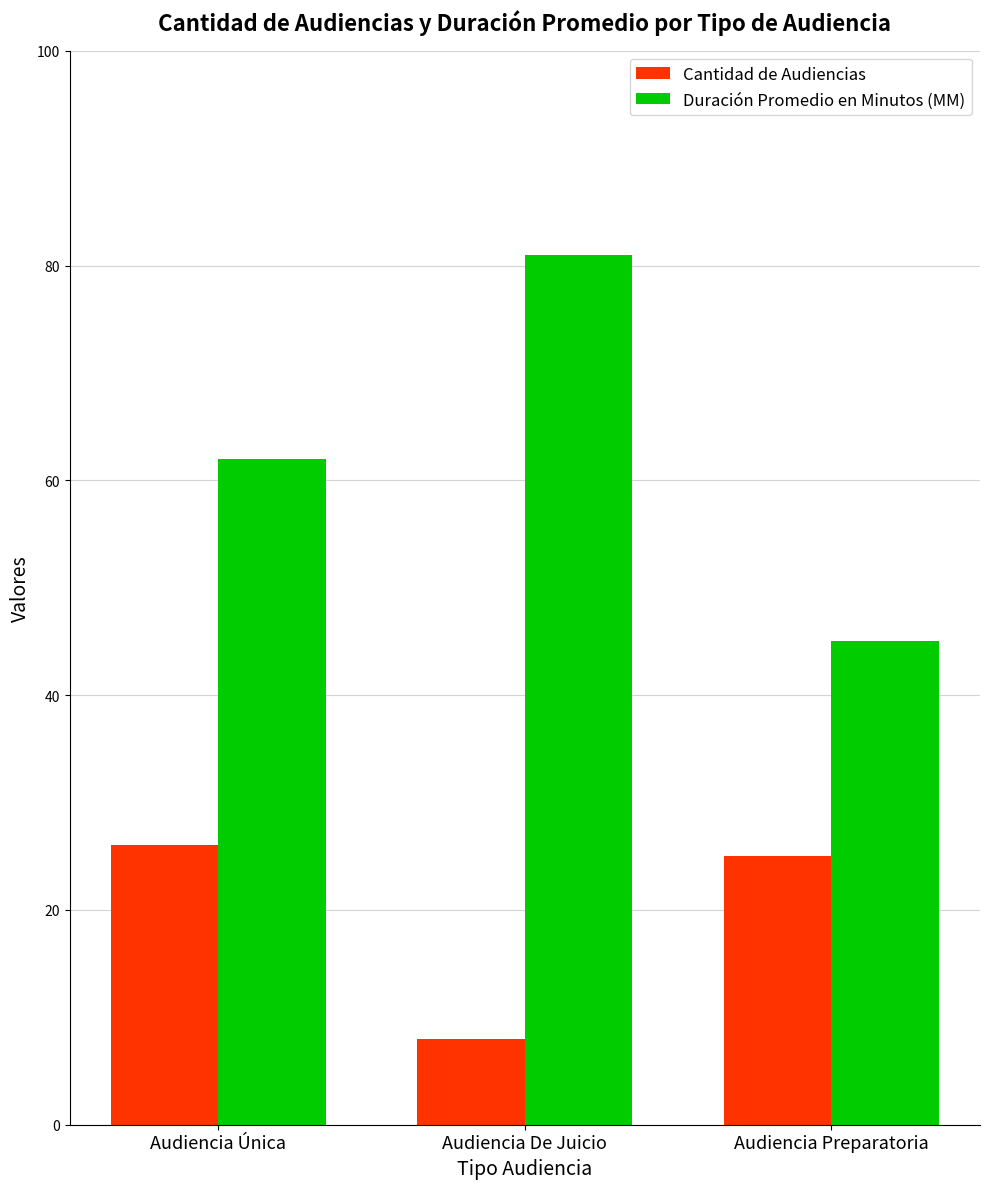

What is the label of the 1st bar from the right?

Audiencia Preparatoria